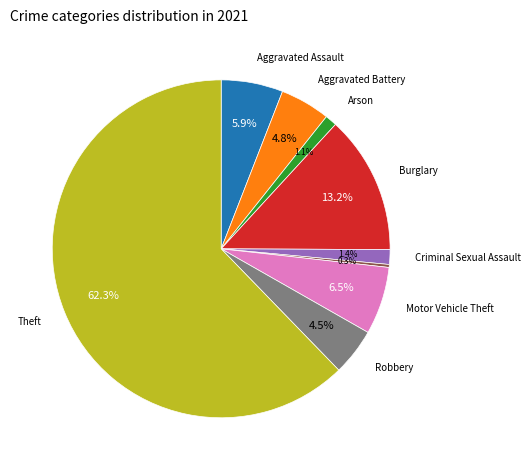

Is there a majority slice in this chart?

Yes